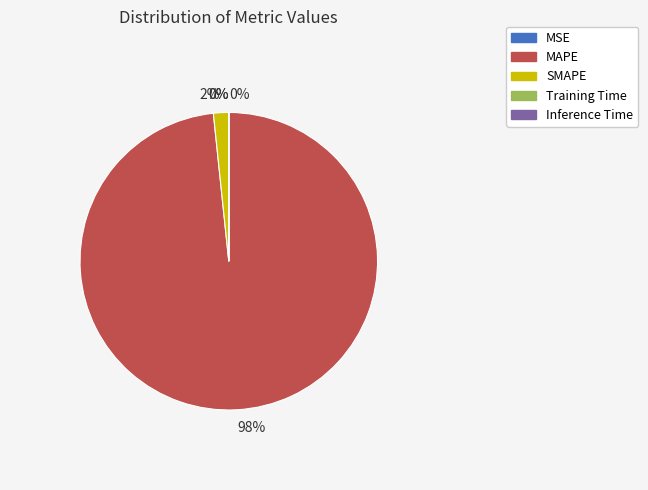

Which category has the biggest portion of the pie?

MAPE